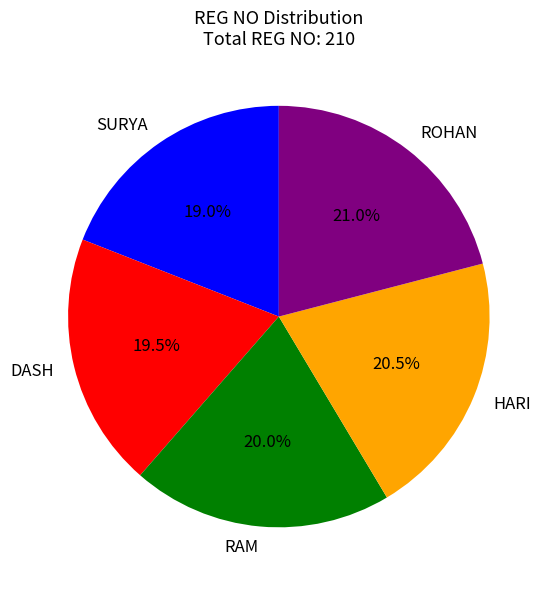

What is the ratio of the value at ROHAN to the value at DASH?

1.1